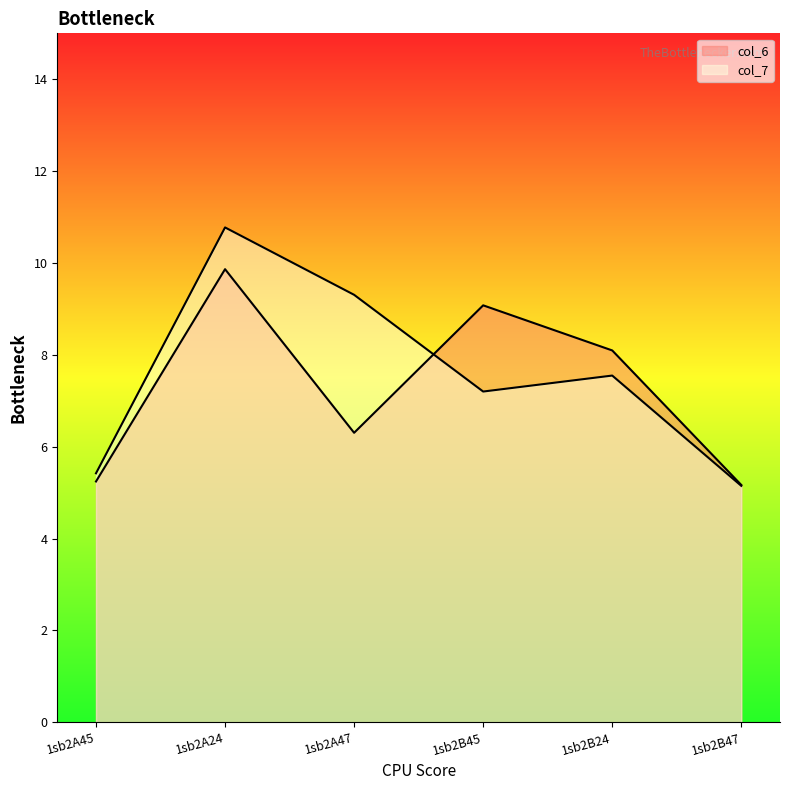

Reading left to right, what are all the values shown in this chart?

col_6: 1sb2A45=5.2	1sb2A24=9.9	1sb2A47=6.3	1sb2B45=9.1	1sb2B24=8.1	1sb2B47=5.2
col_7: 1sb2A45=5.4	1sb2A24=10.8	1sb2A47=9.3	1sb2B45=7.2	1sb2B24=7.5	1sb2B47=5.1